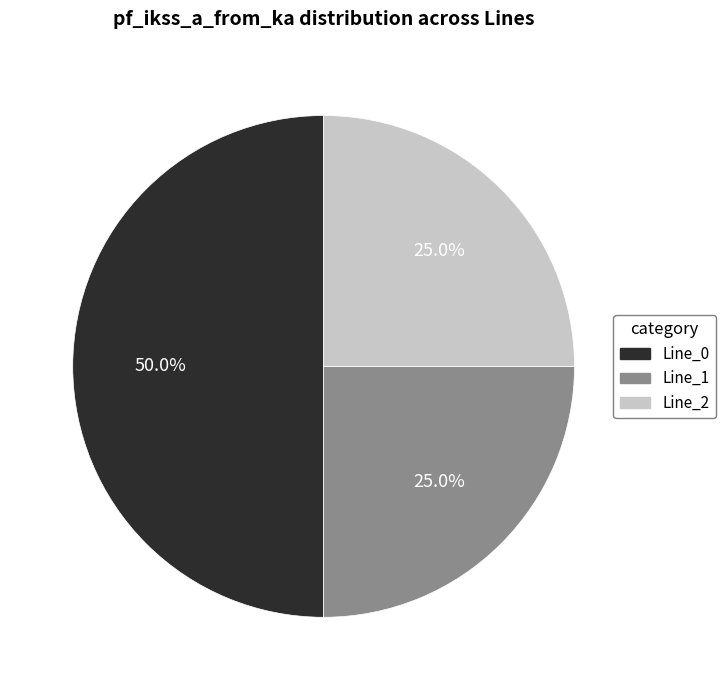

What is the largest slice in the pie chart?

Line_0